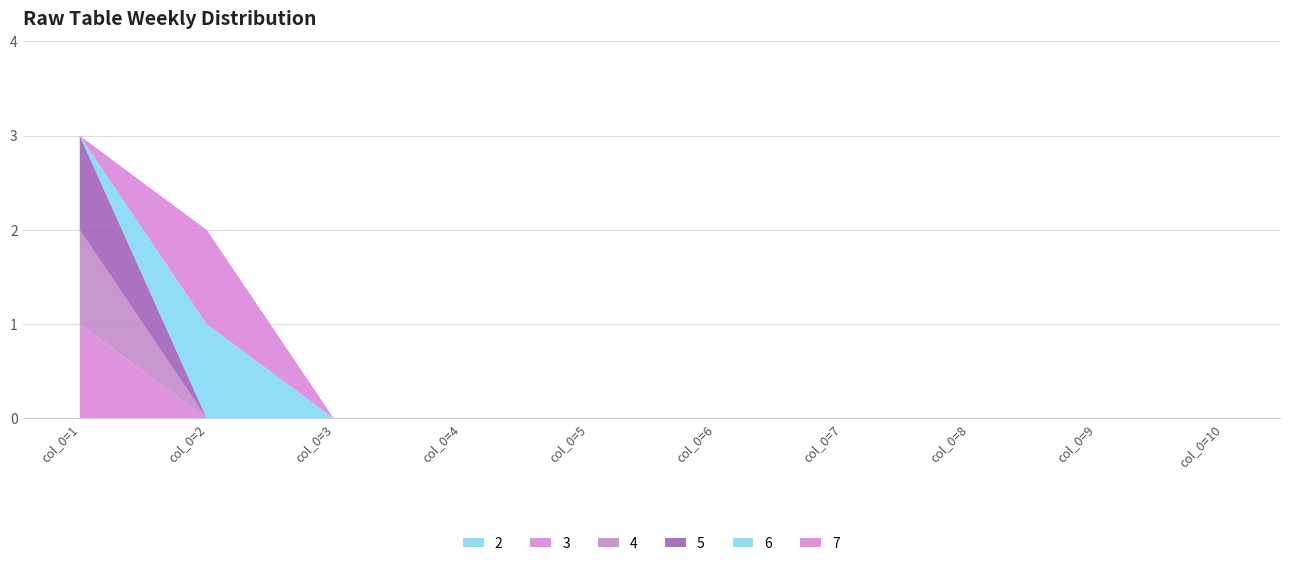

Reading left to right, list all the values displayed in this chart.

2: 1=0	2=0	3=0	4=0	5=0	6=0	7=0	8=0	9=0	10=0
3: 1=1	2=0	3=0	4=0	5=0	6=0	7=0	8=0	9=0	10=0
4: 1=1	2=0	3=0	4=0	5=0	6=0	7=0	8=0	9=0	10=0
5: 1=1	2=0	3=0	4=0	5=0	6=0	7=0	8=0	9=0	10=0
6: 1=0	2=1	3=0	4=0	5=0	6=0	7=0	8=0	9=0	10=0
7: 1=0	2=1	3=0	4=0	5=0	6=0	7=0	8=0	9=0	10=0